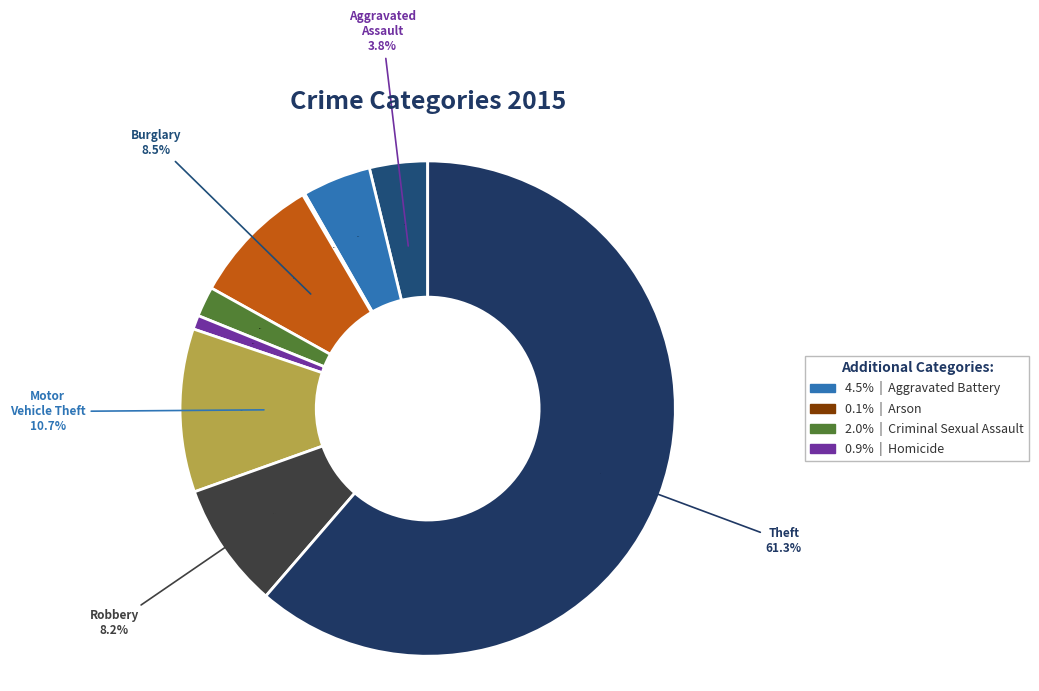

What percentage do Homicide and Theft together represent?

62.2%